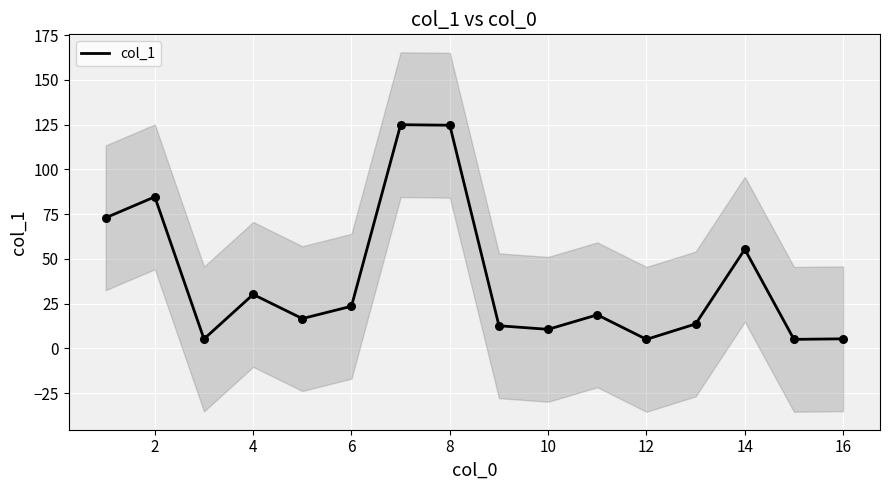

What is the maximum value for col_1?

125.0